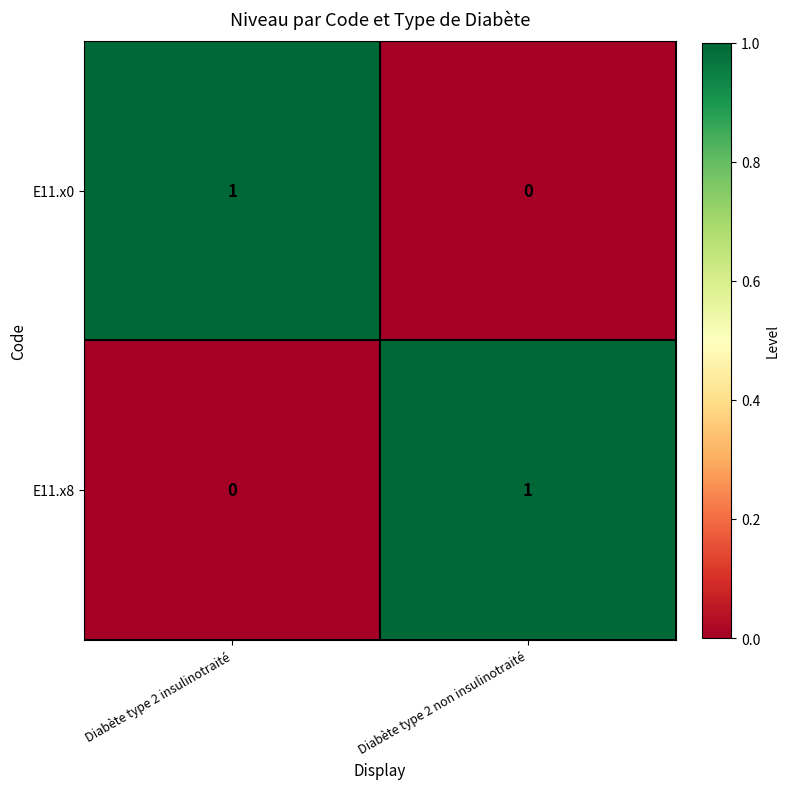

How many data points does each series have?

2